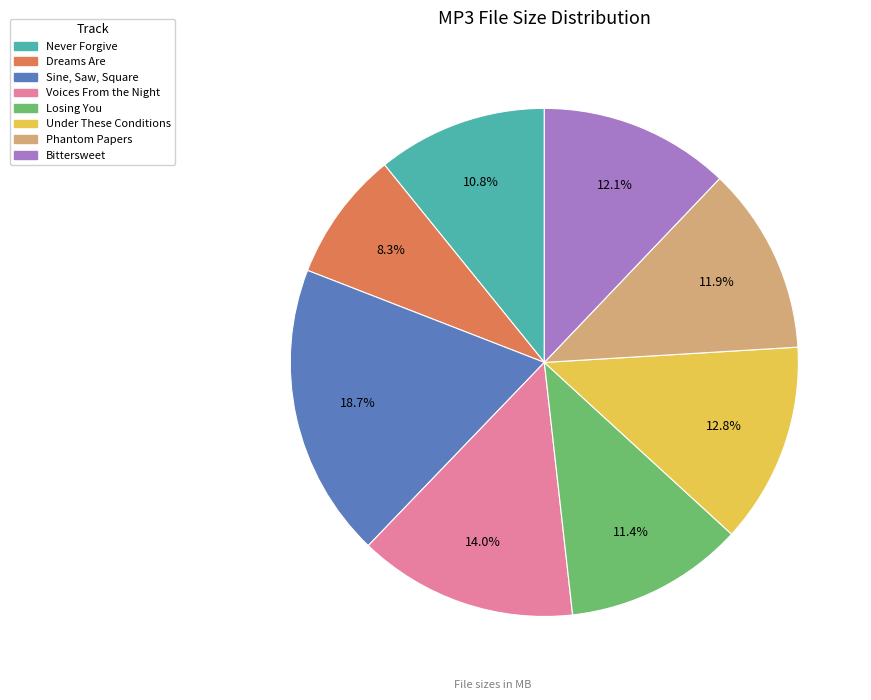

To the nearest percent, what is the difference between the largest and smallest slice percentages?

10%